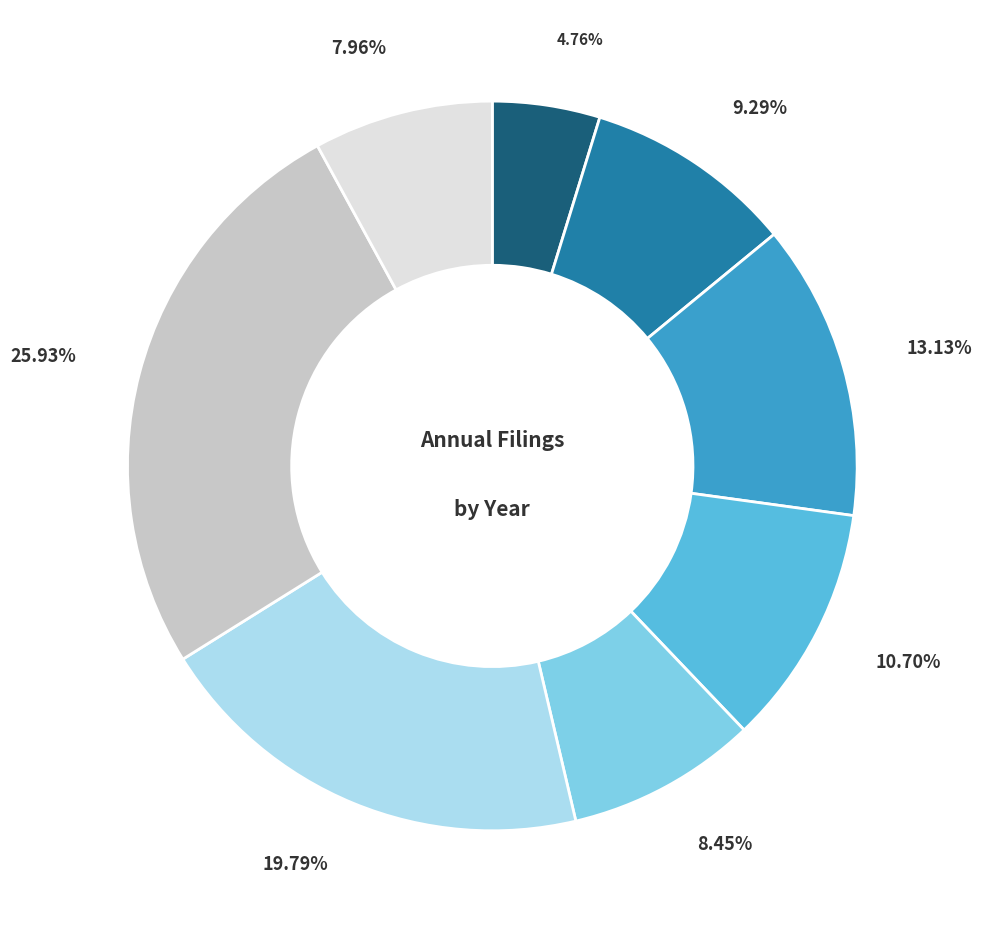

Is there a majority slice in this chart?

No